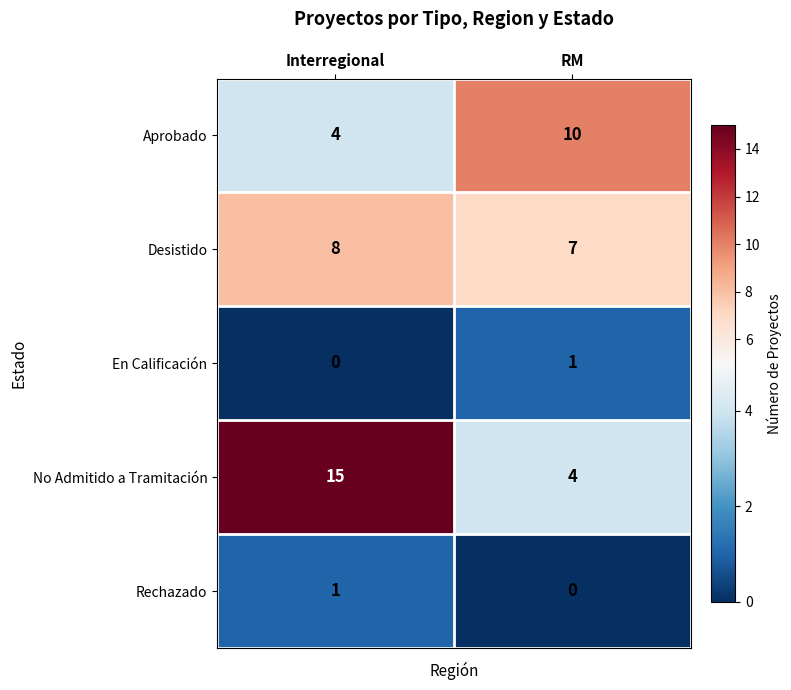

Which category has the lowest value in the Desistido series?

RM